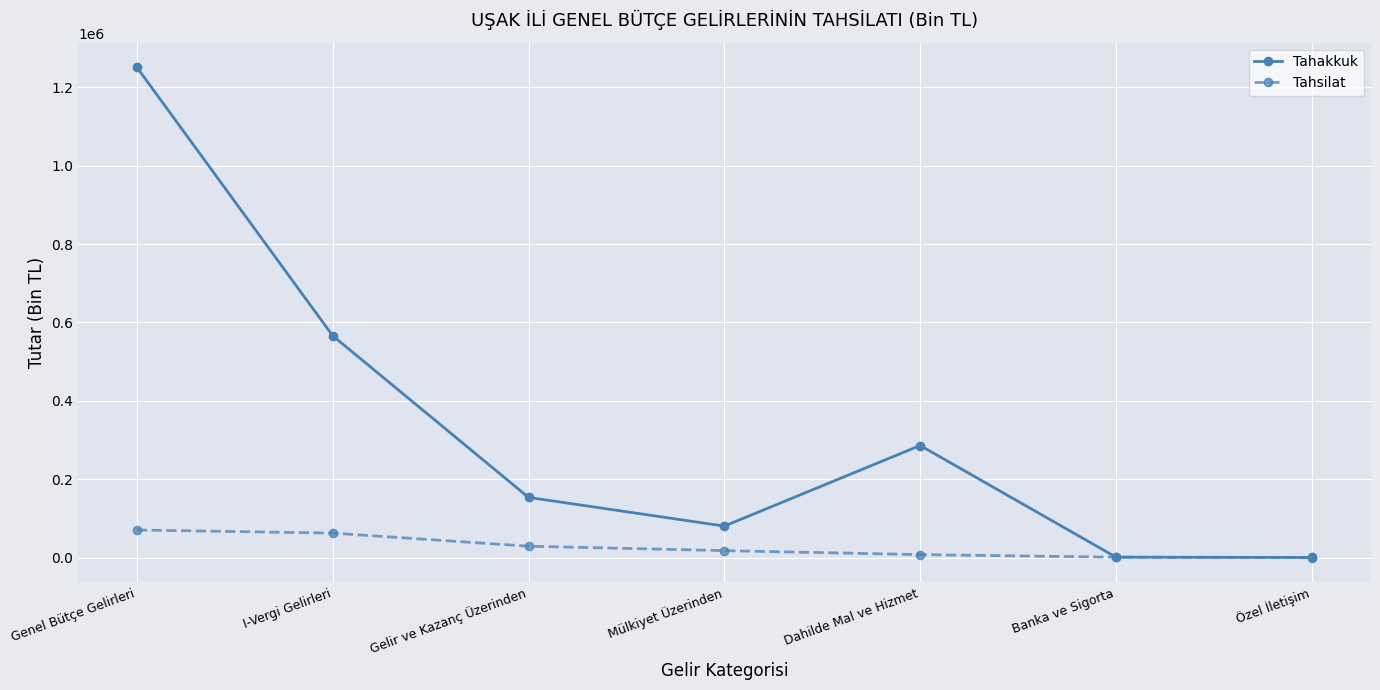

True or false: Tahakkuk has more than 2 interior local peaks.

False